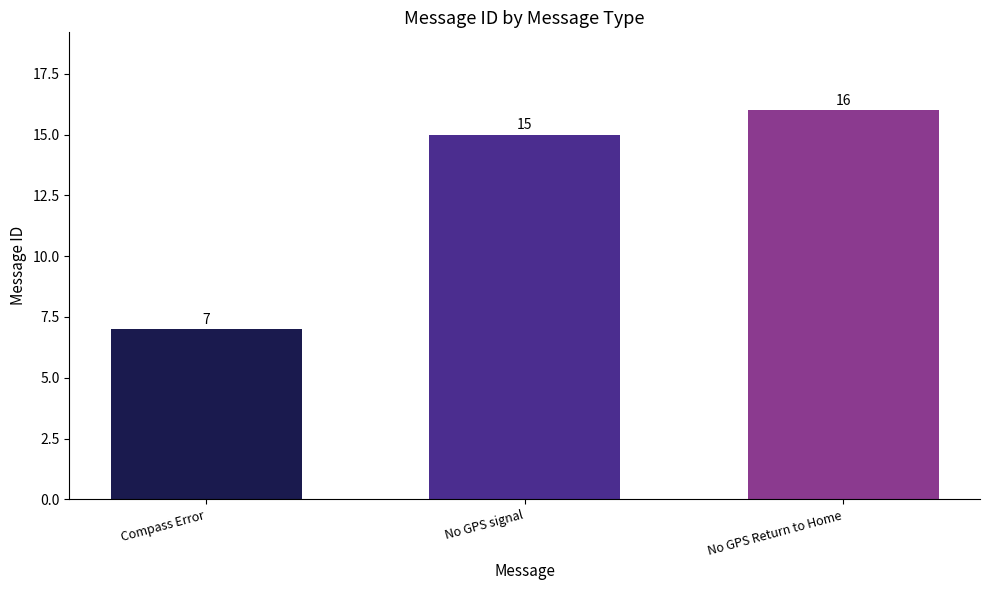

What is the approximate value at No GPS signal?

15